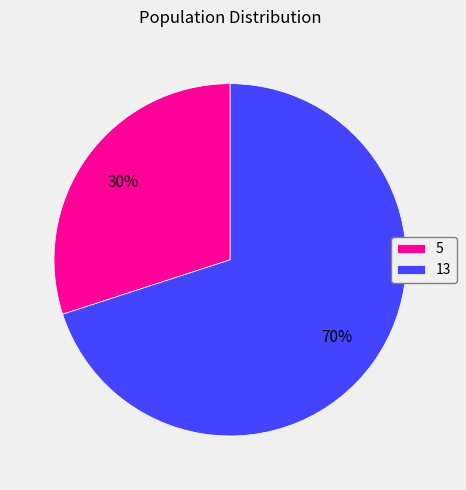

Rank the categories by value from highest to lowest.

13, 5